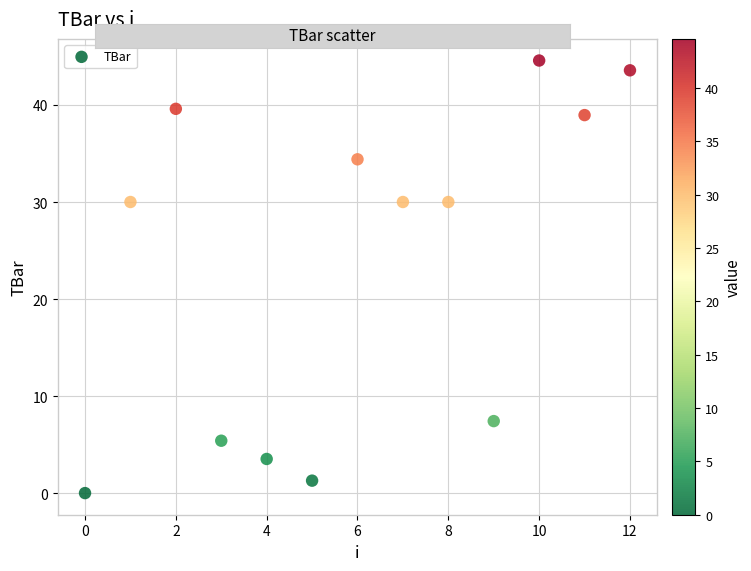

What is the range of Y values (max minus min)?

44.6